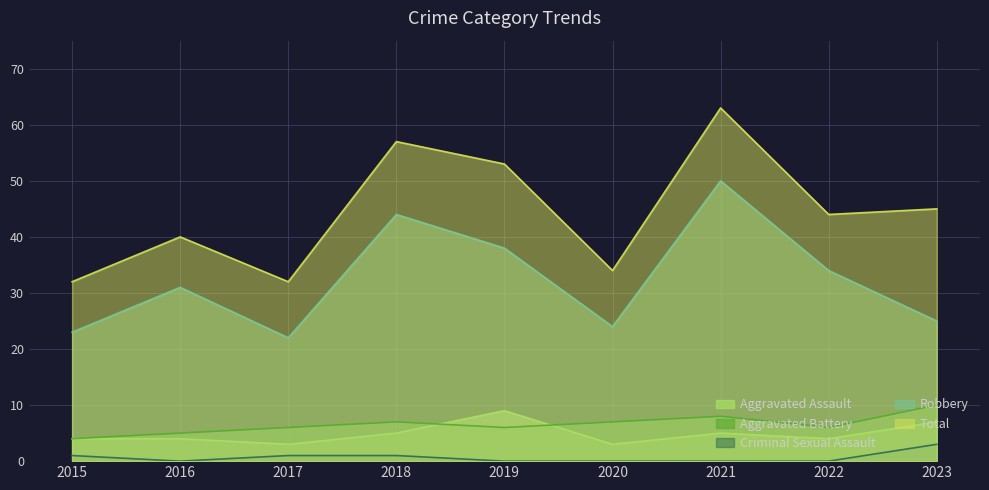

Where is Total nearest to the value 47?

2023